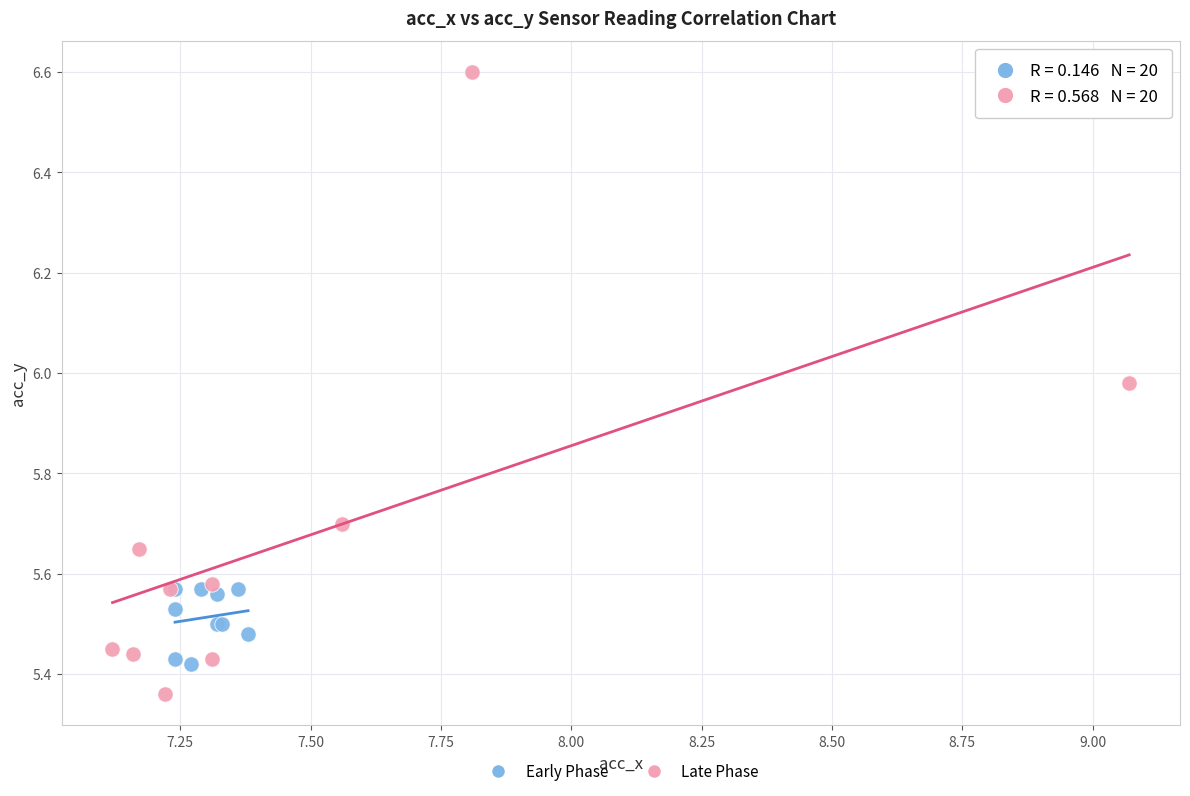

What are all the series names shown in the legend?

Early Phase, Late Phase